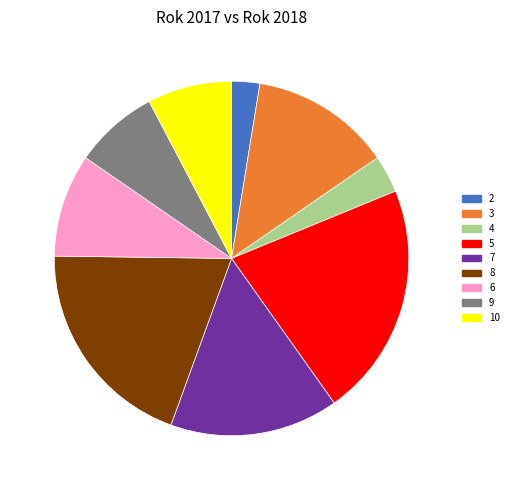

Approximately how many times larger is the value at 4 compared to 6?

0.4